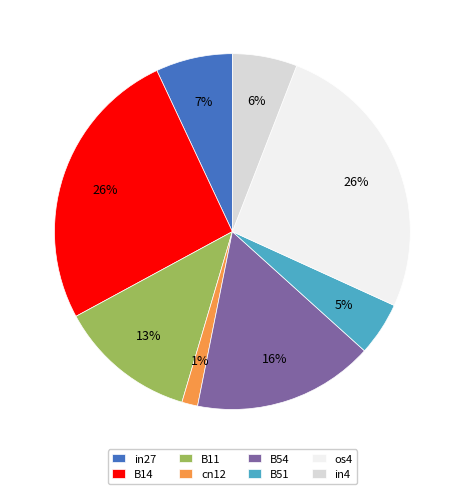

What percentage is the B14 slice, to the nearest percent?

26%